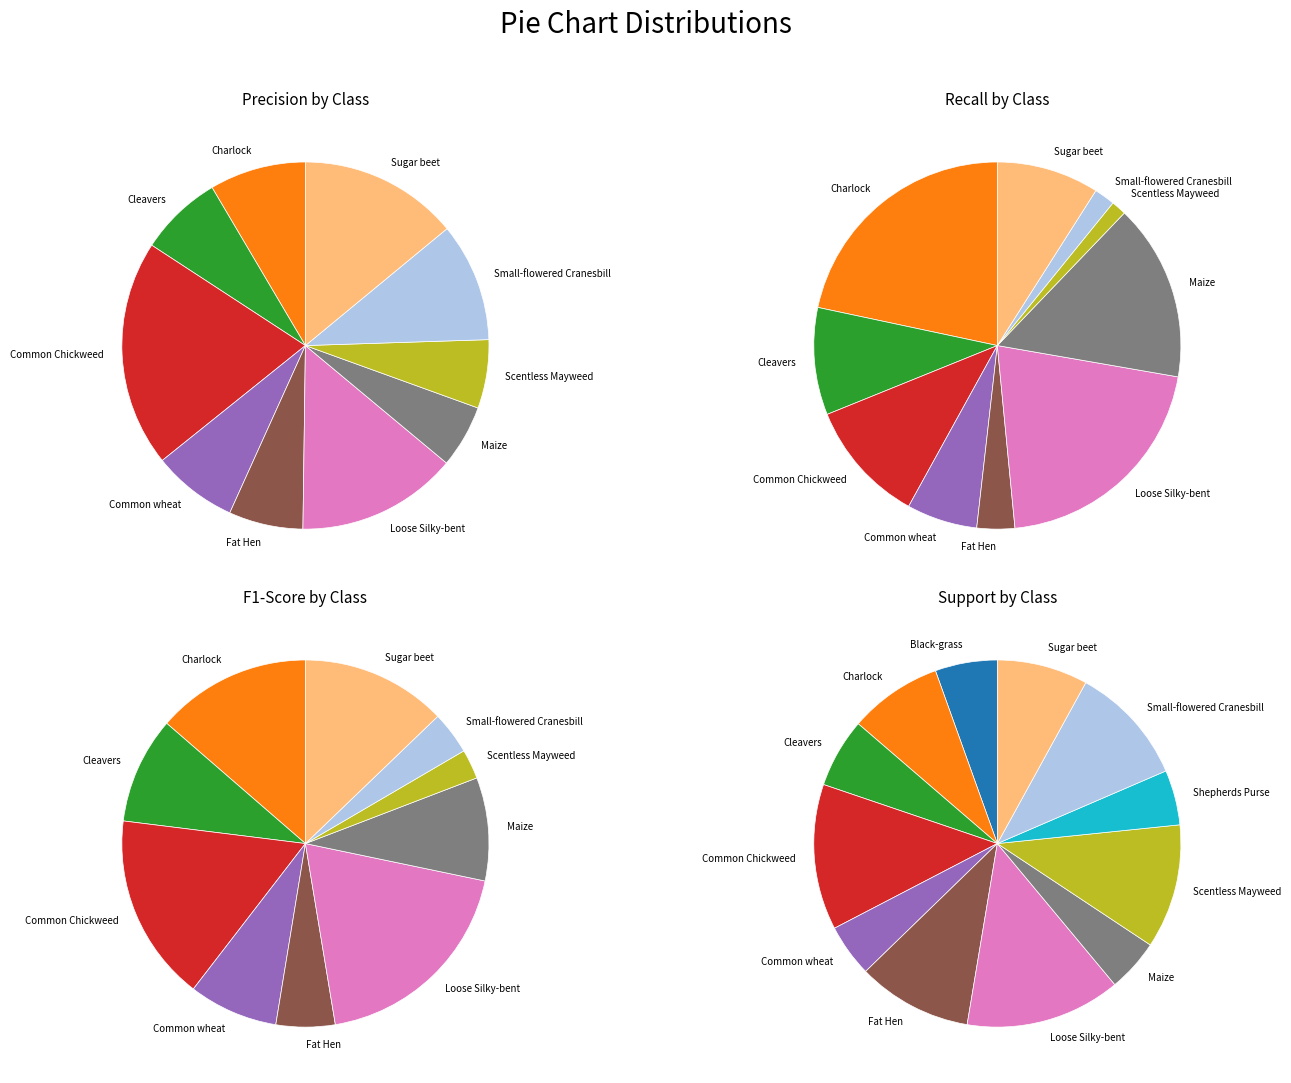

Is Loose Silky-bent the majority of the pie?

No